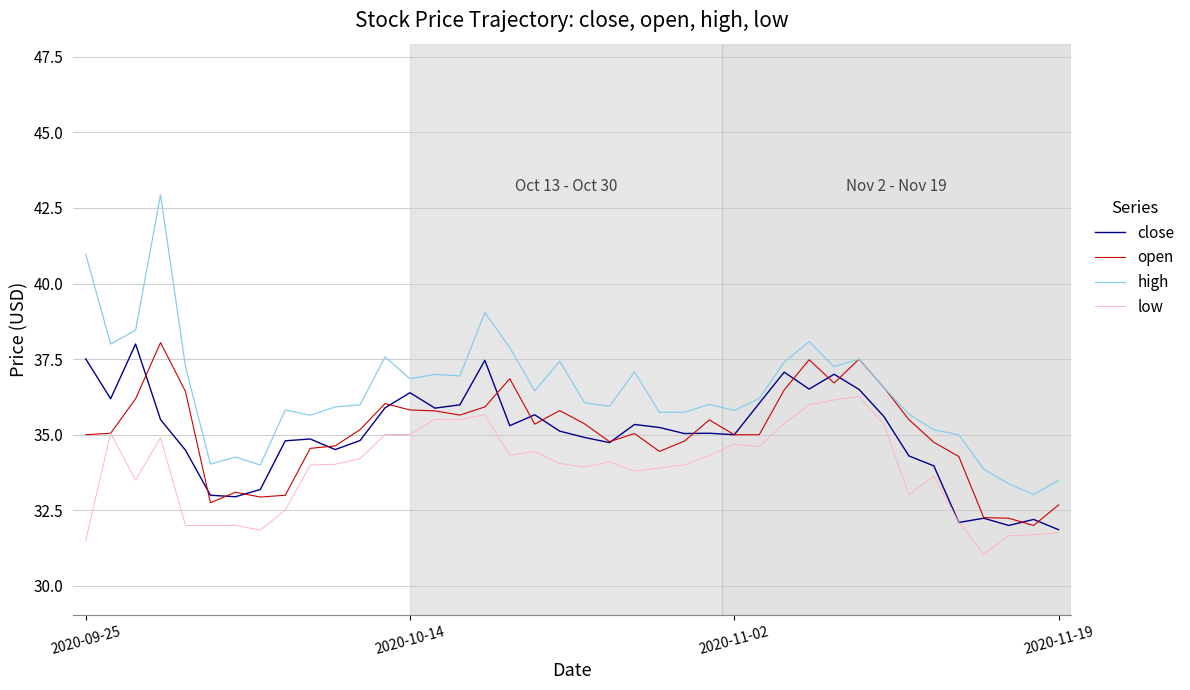

True or false: high and low intersect in this chart.

False